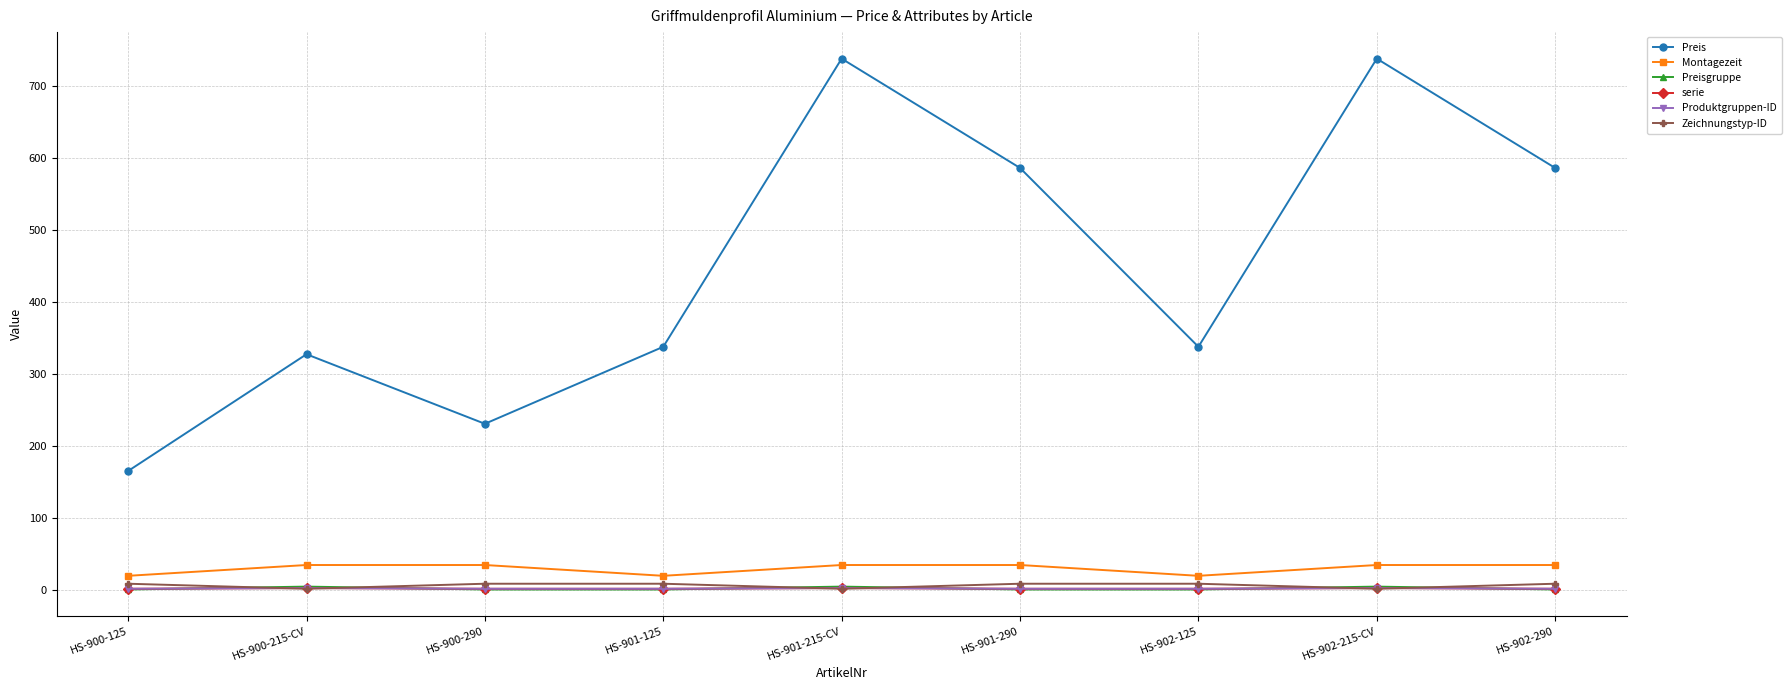

Read the Preisgruppe value at HS-900-290.

1.0